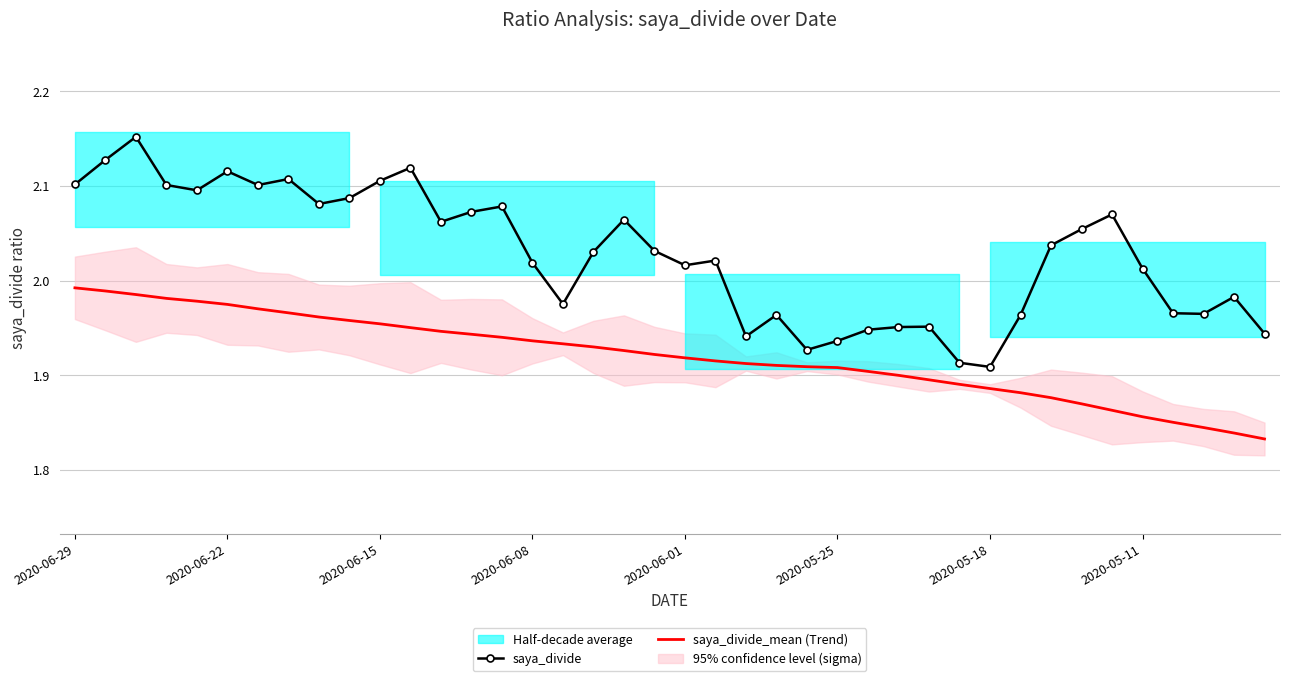

What is the difference between the maximum and minimum values in the saya_divide_mean (Trend) series?

0.2